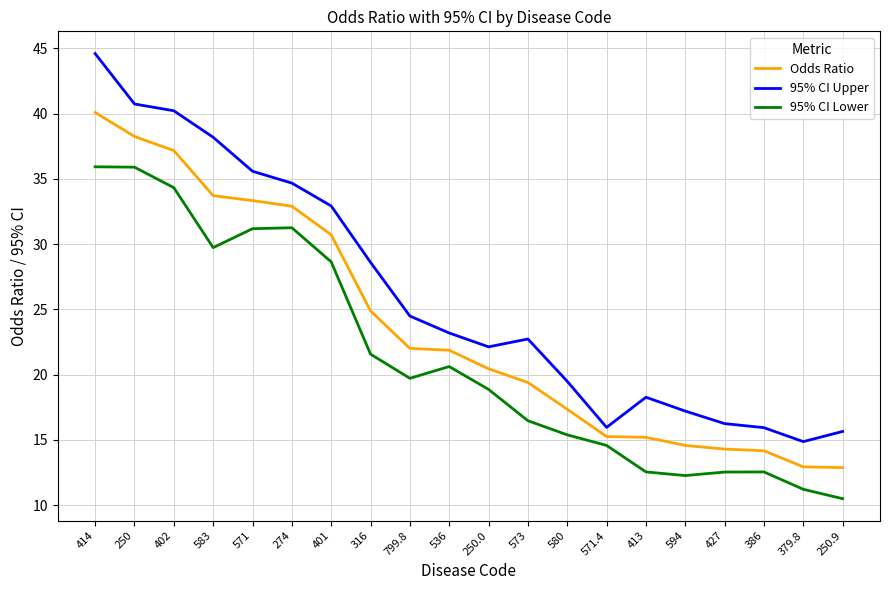

What are all the series names shown in the legend?

Odds Ratio, 95% CI Upper, 95% CI Lower